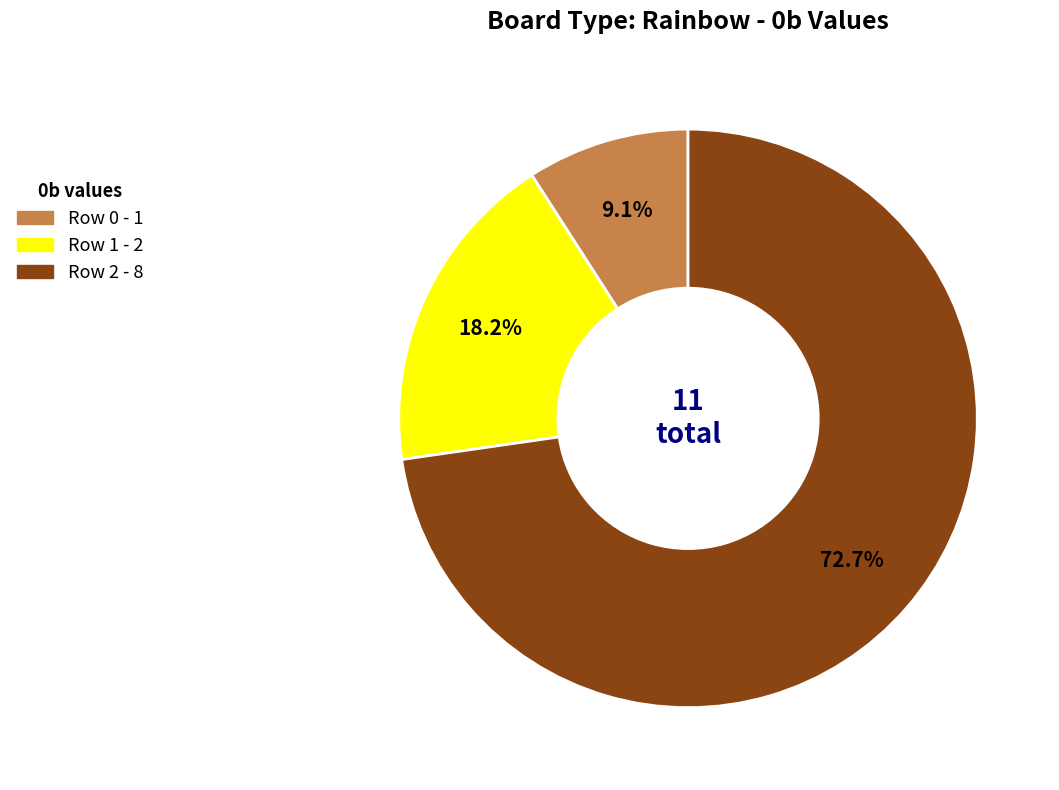

Rank the categories by value from lowest to highest.

Row 0, Row 1, Row 2